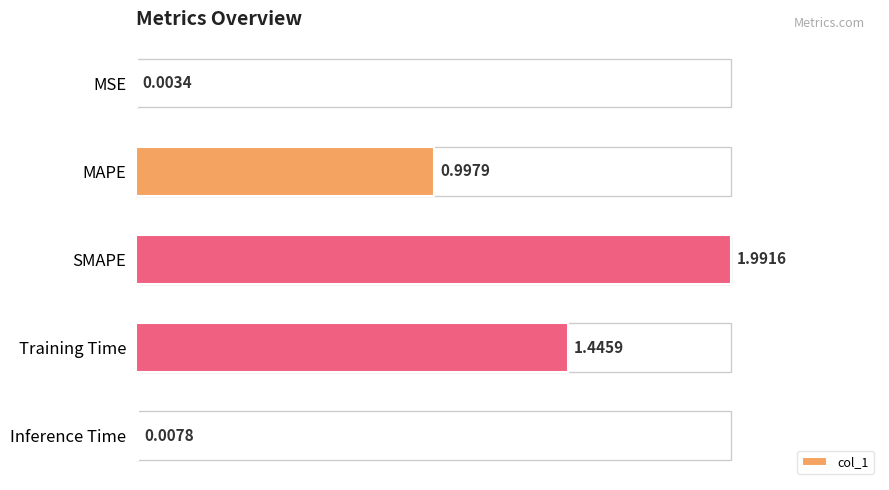

What is the change in value from SMAPE to Inference Time?

-2.0